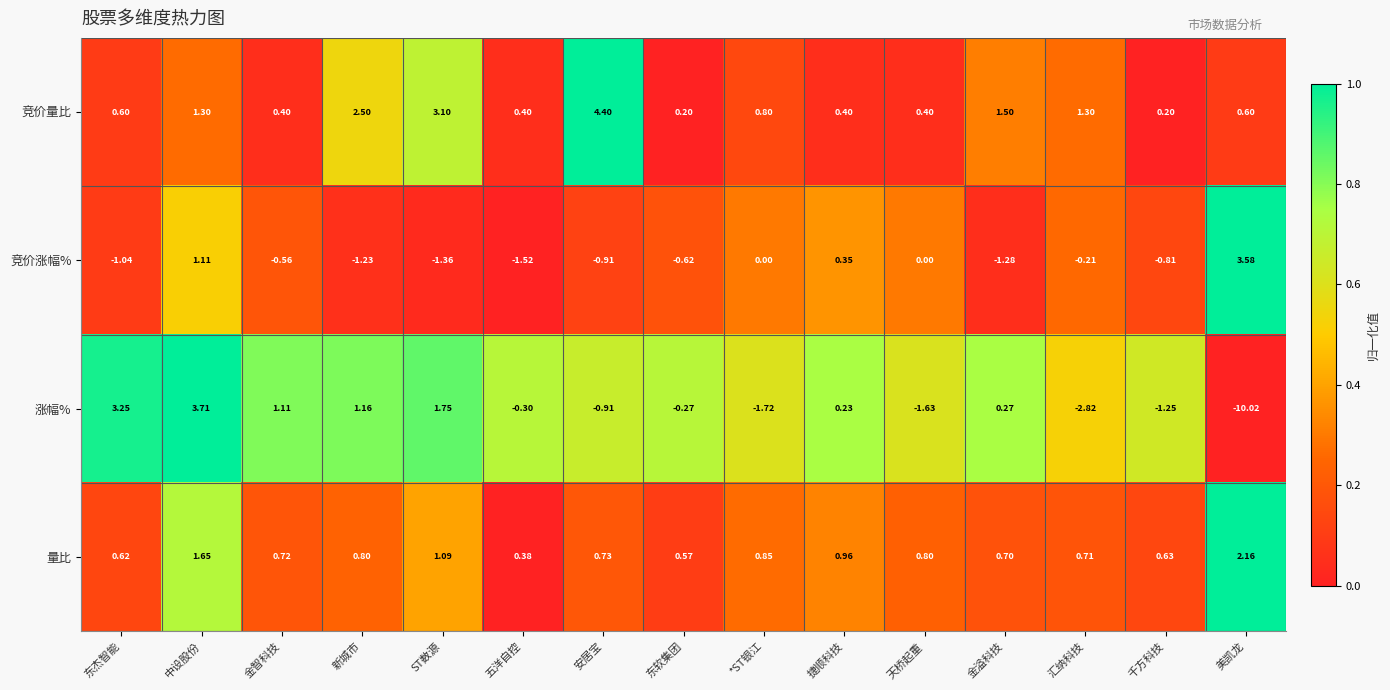

Which label corresponds to the smallest value in the chart?

美凯龙